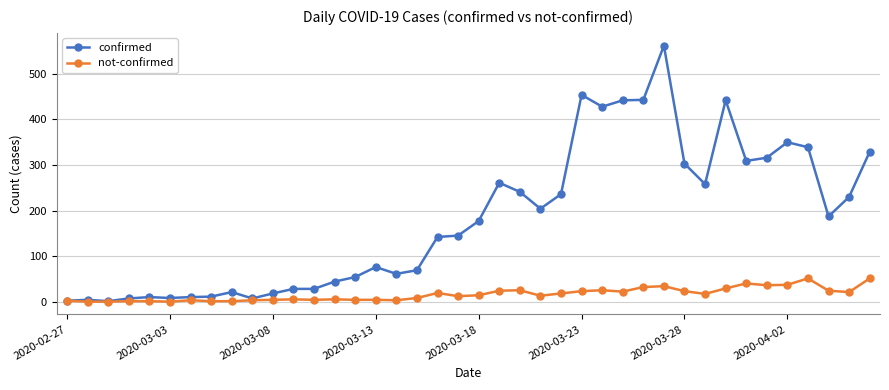

True or false: not-confirmed has more than 1 interior local peaks.

True